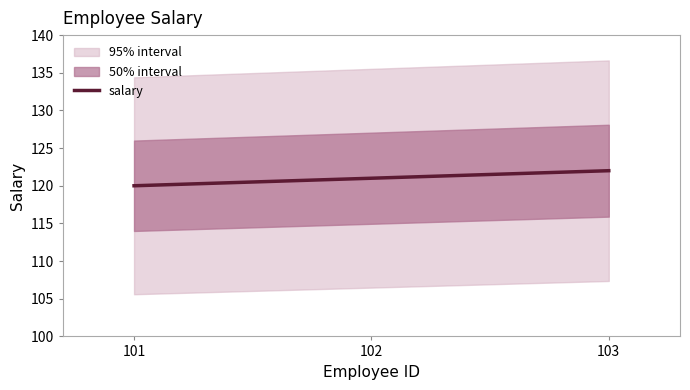

Where does the data first go above 121?

103